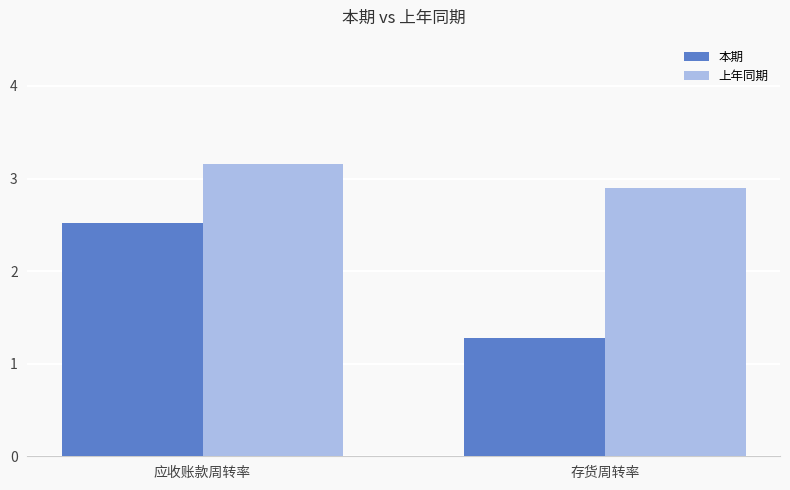

List the series in order of their peak value, highest first.

上年同期, 本期